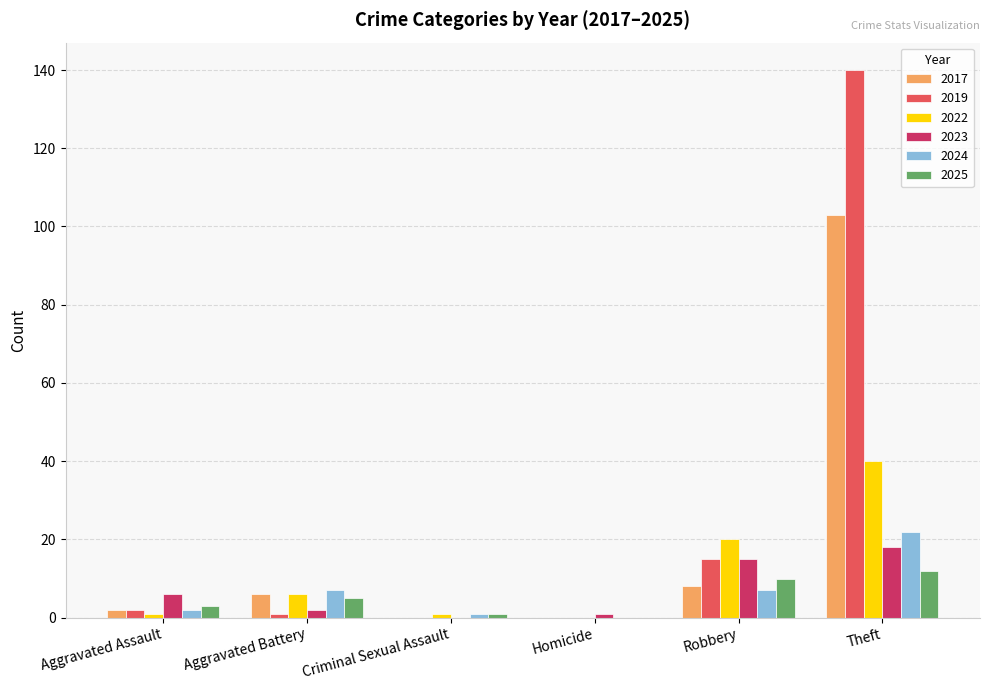

What is the sum of all 2024 values?

39